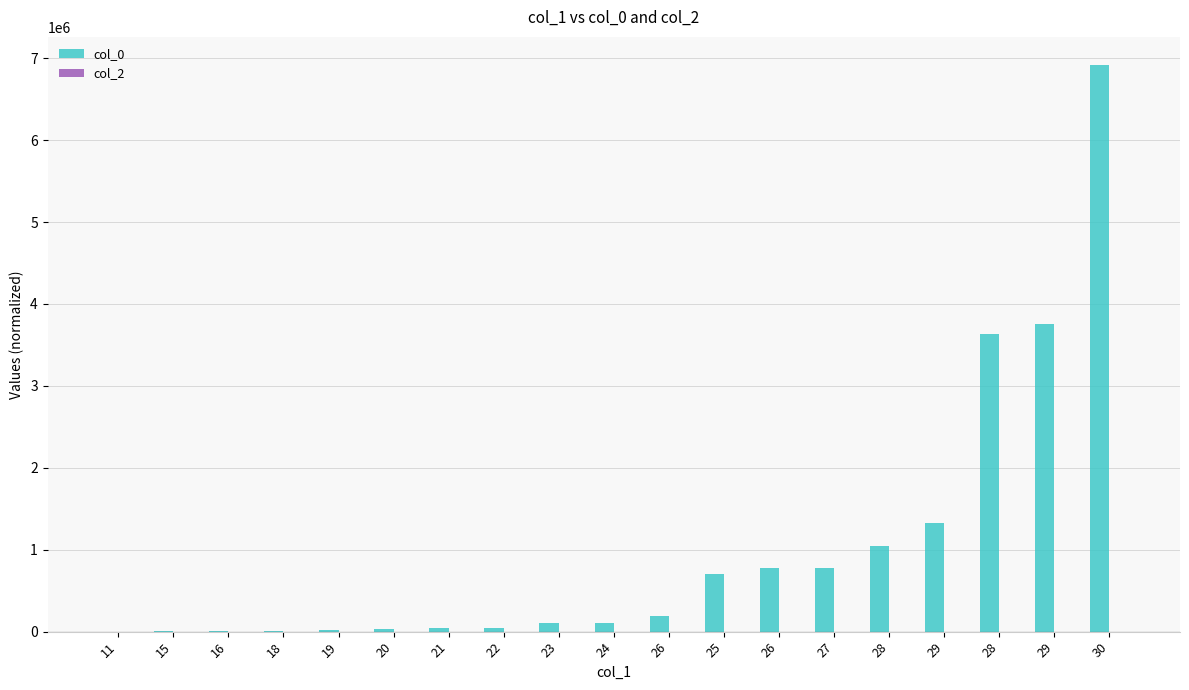

Count the number of categories in the chart.

19